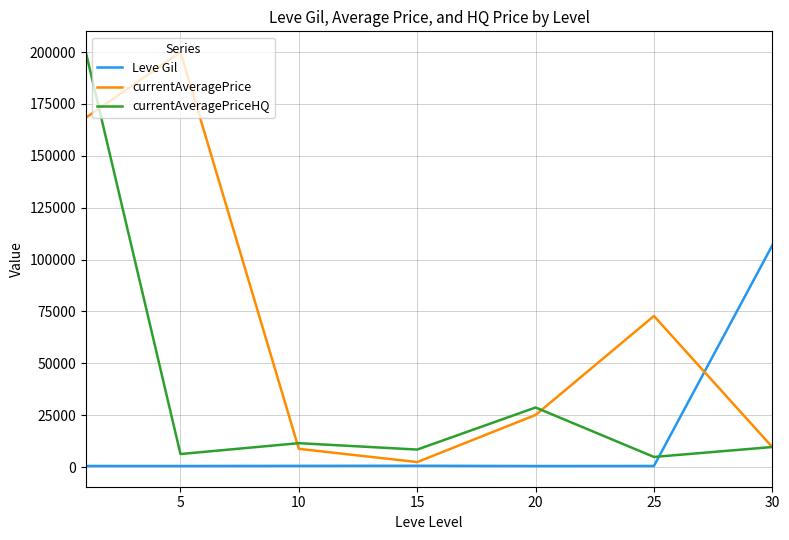

What is the minimum value shown in the chart?

500.0